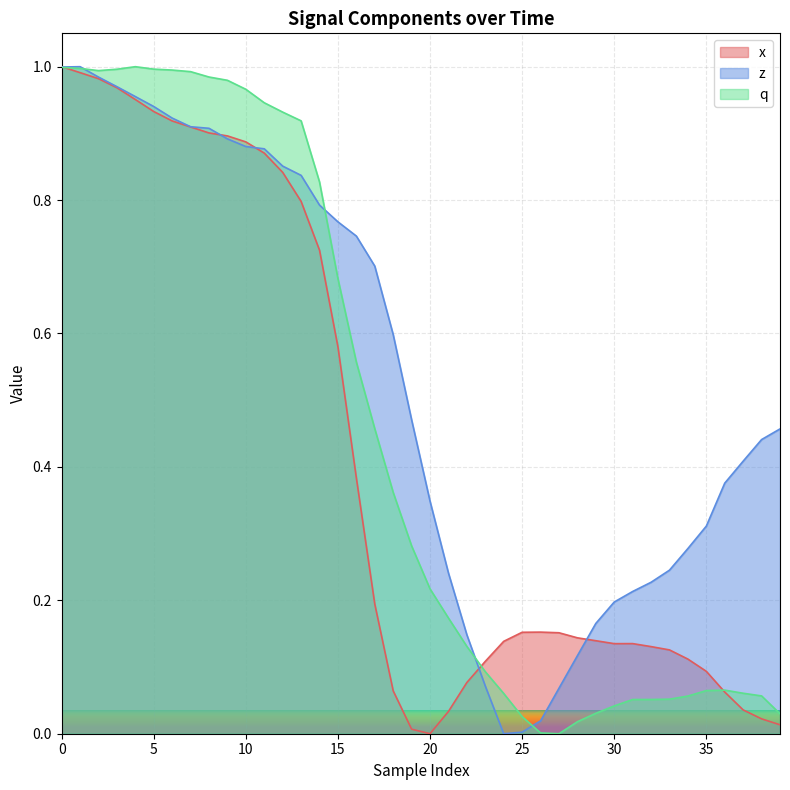

How many times do q and z cross each other?

4